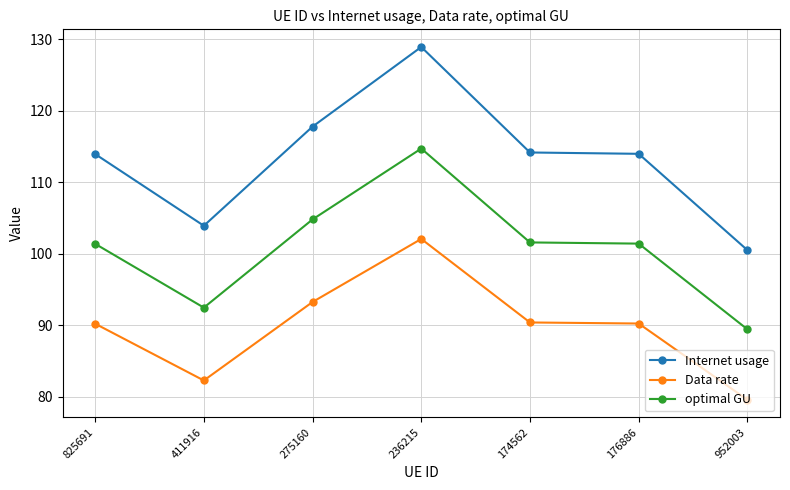

True or false: Internet usage and optimal GU cross at least once.

False